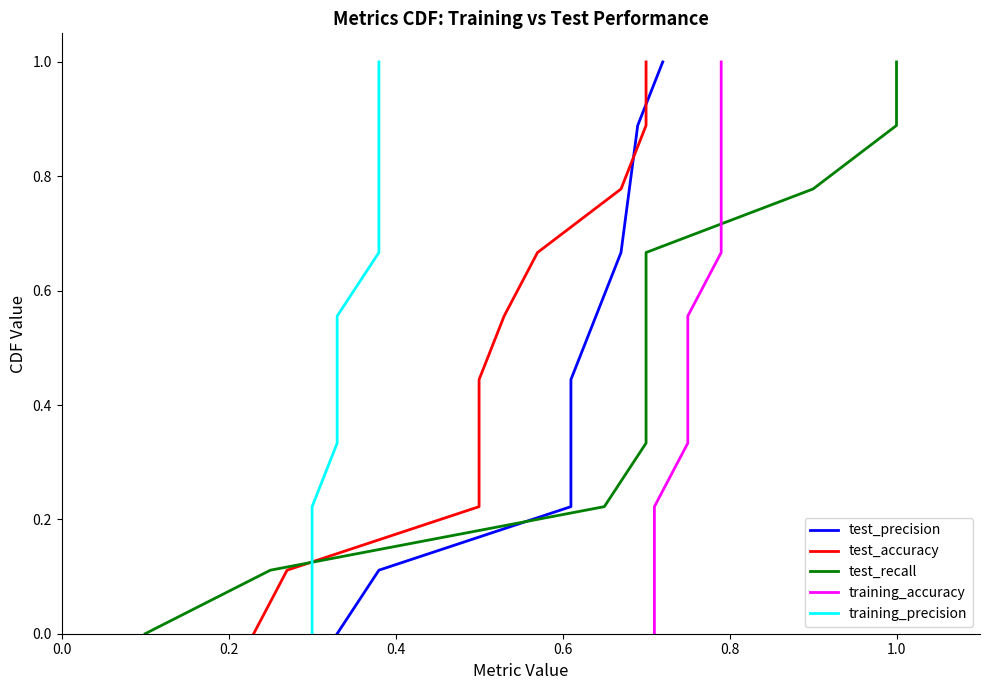

What is the label of the 2nd point from the left?

0.2